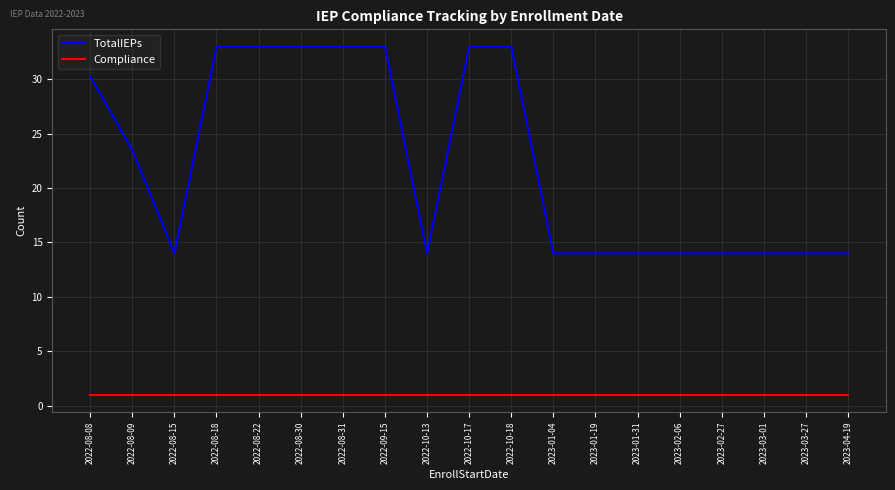

The TotalIEPs series shows 4.6 at 2023-02-27. True or false?

False